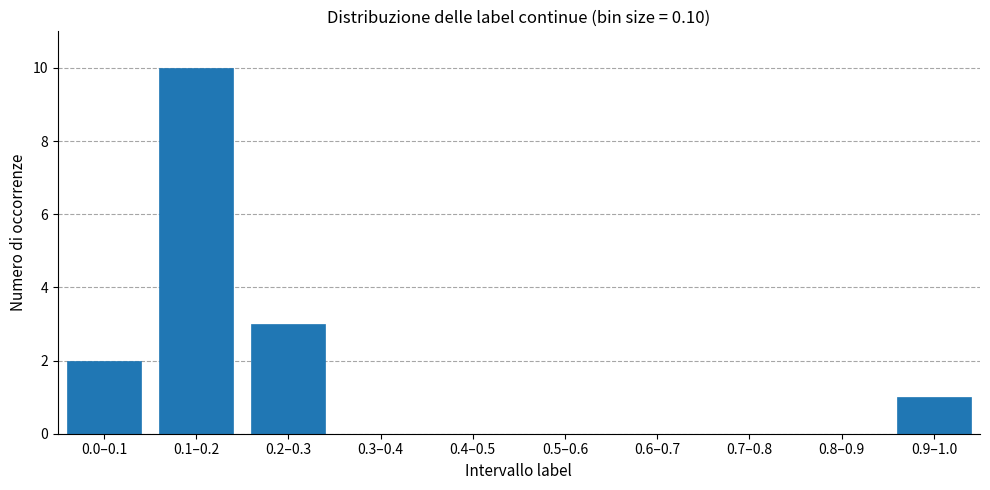

Reading left to right, list all the values displayed in this chart.

0.0–0.1=2	0.1–0.2=10	0.2–0.3=3	0.3–0.4=0	0.4–0.5=0	0.5–0.6=0	0.6–0.7=0	0.7–0.8=0	0.8–0.9=0	0.9–1.0=1